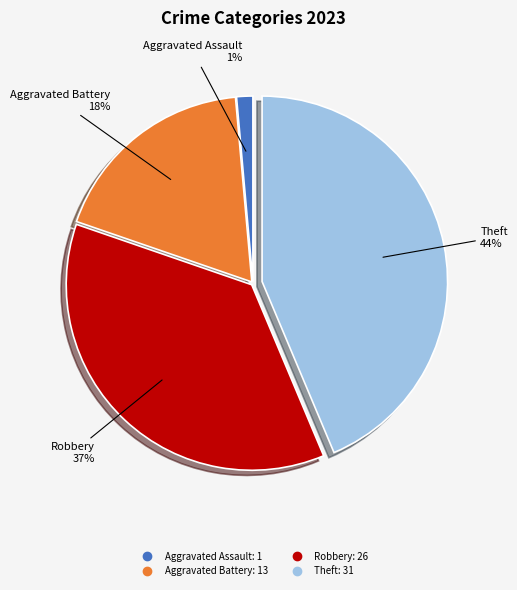

Is there any slice that represents more than half of the pie?

No